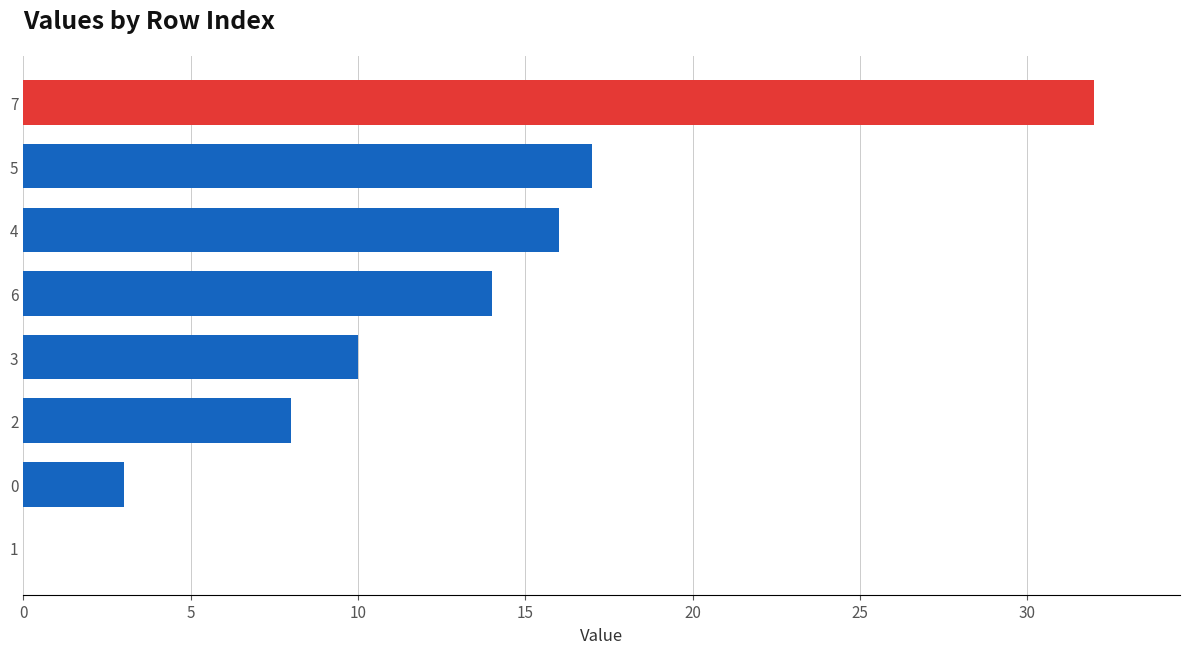

What is the maximum value shown in the chart?

32